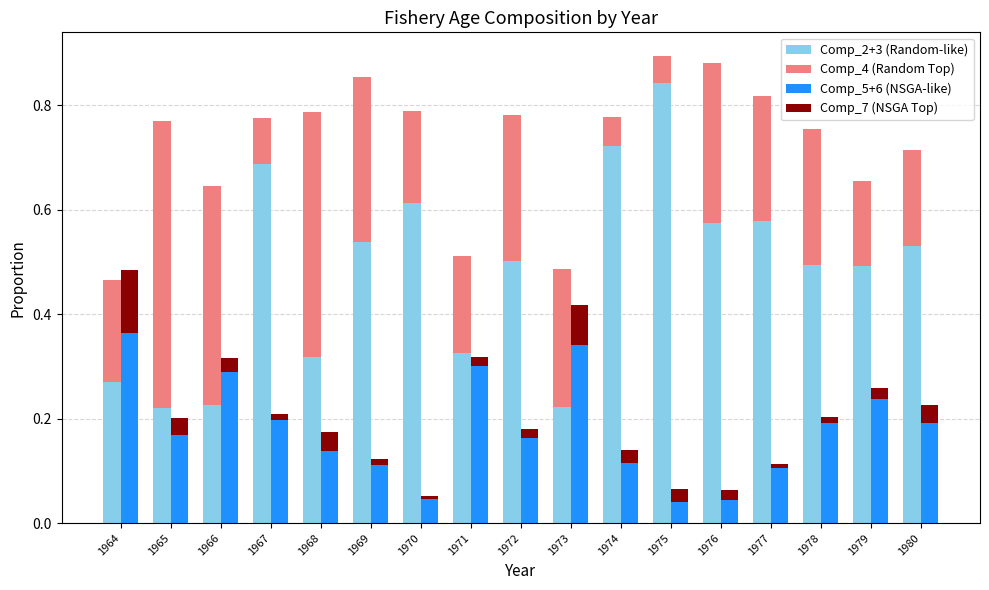

Between 1964 and 1966, which series saw the biggest shift?

Comp_4 (Random Top)